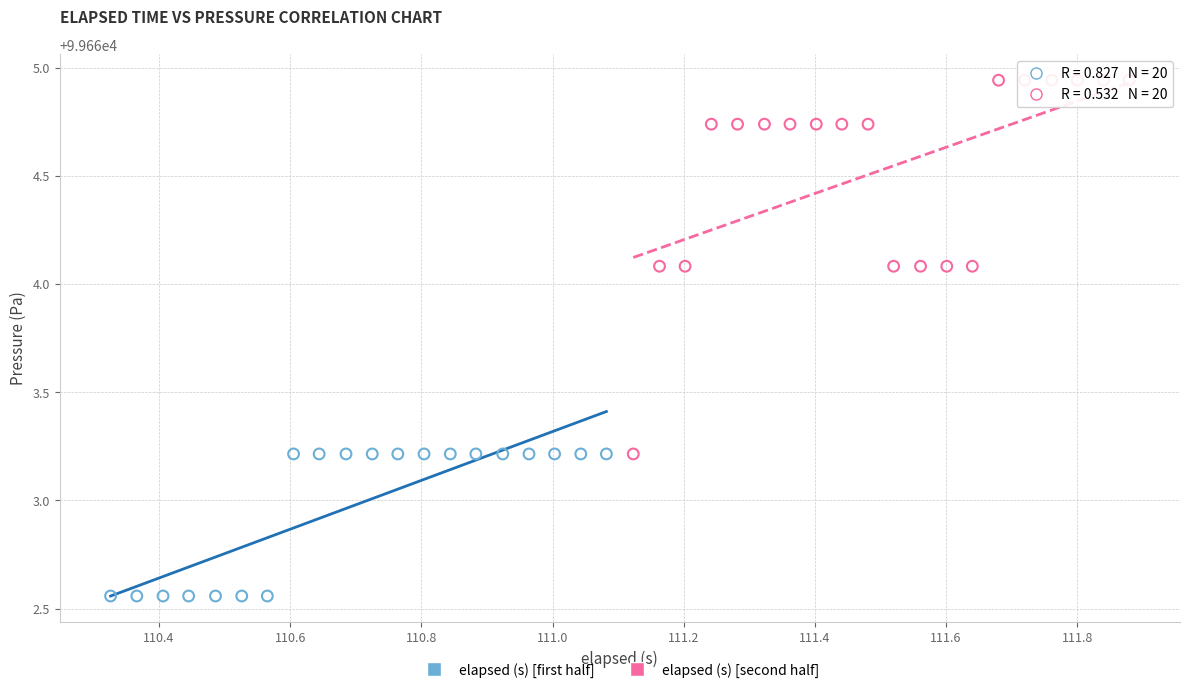

Which series has the widest spread of Y values?

elapsed (s) [second half]